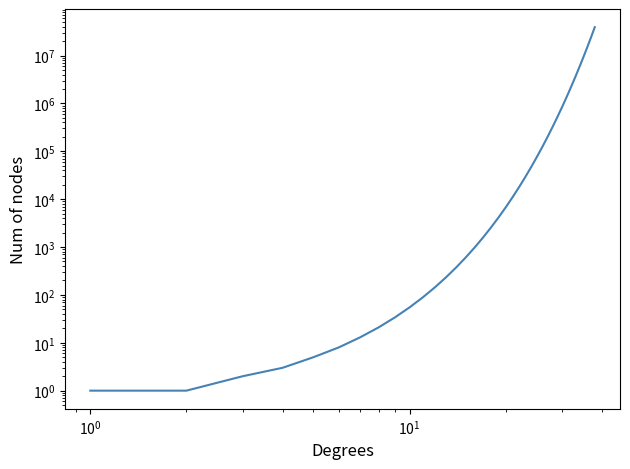

Does the chart have visible grid lines?

No